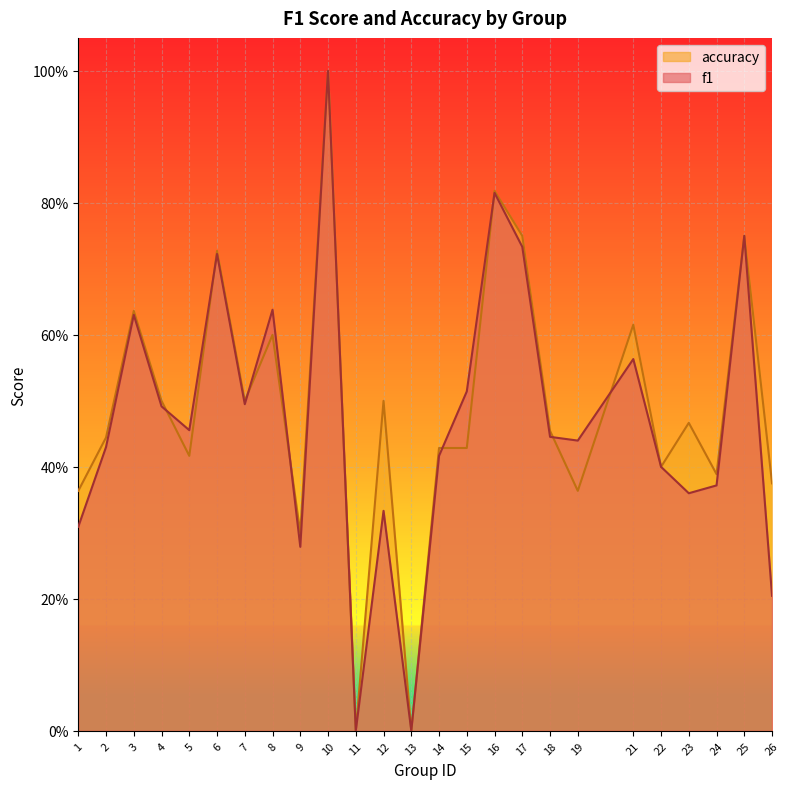

At which label is f1 closest to 0?

11